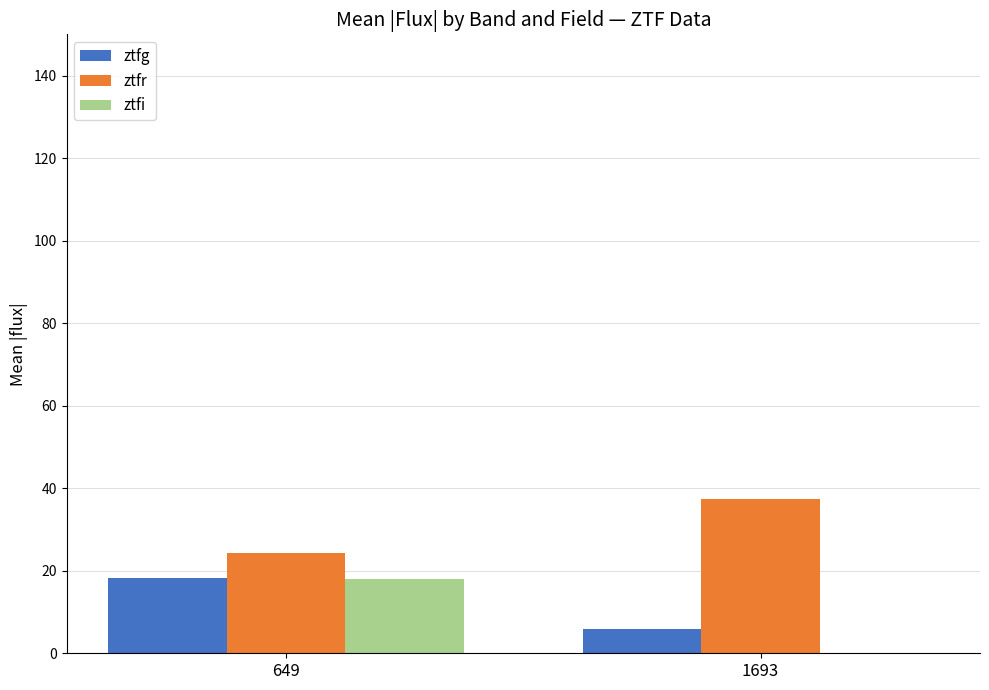

What is the sum of all ztfr values?

61.7